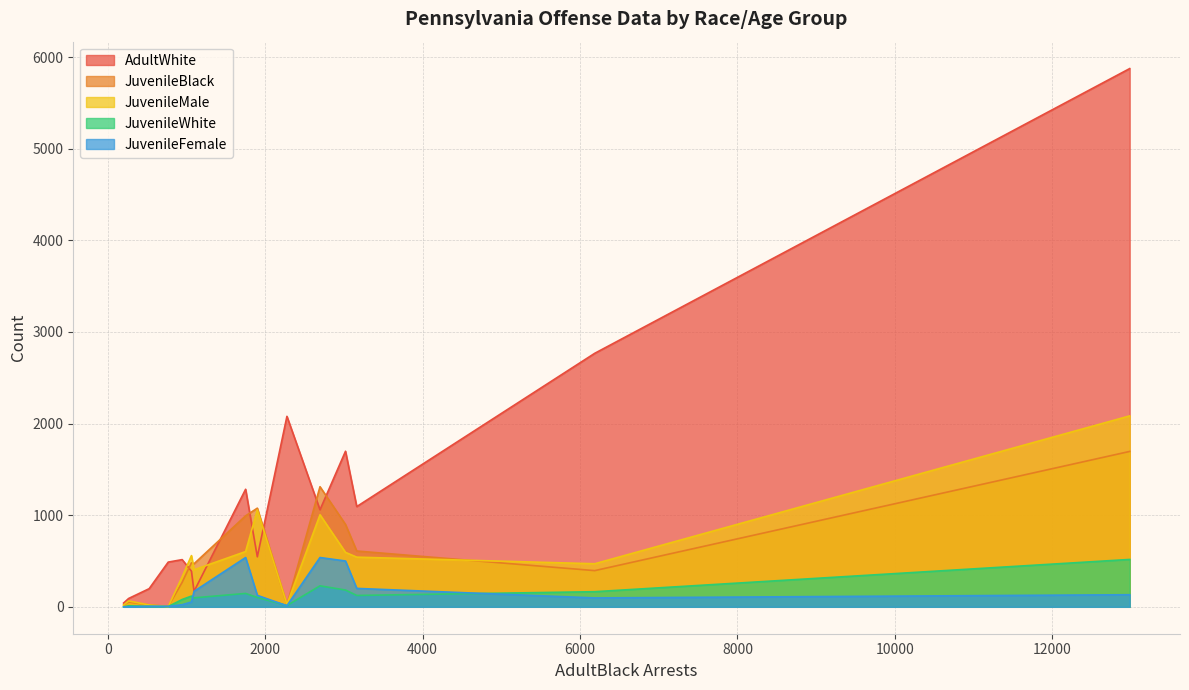

True or false: JuvenileWhite and JuvenileMale cross at least once.

True